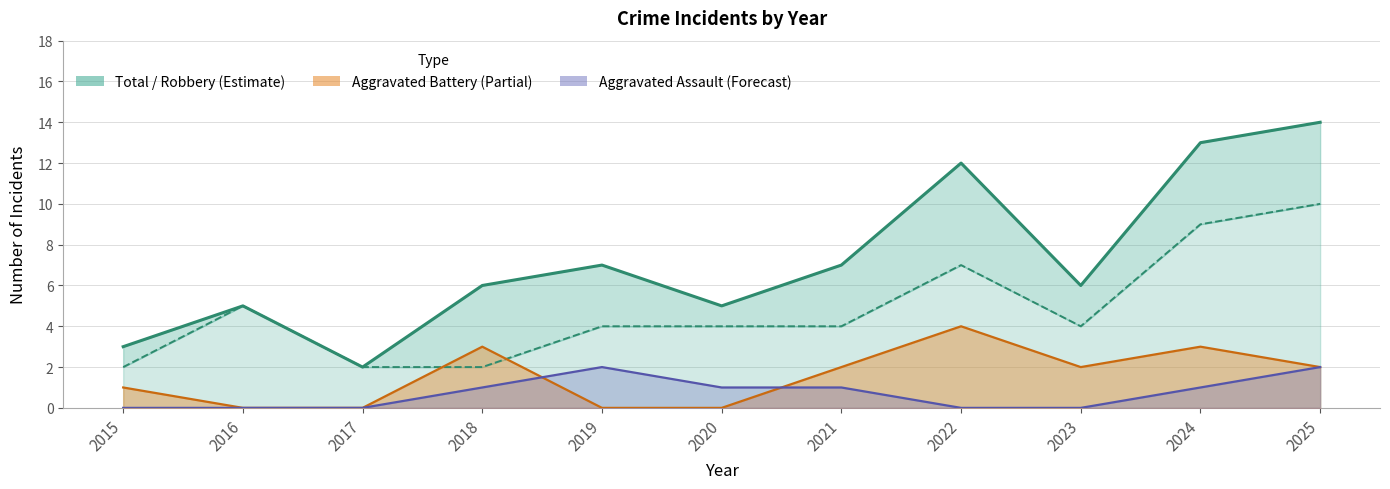

True or false: Total and Robbery cross at least once.

False